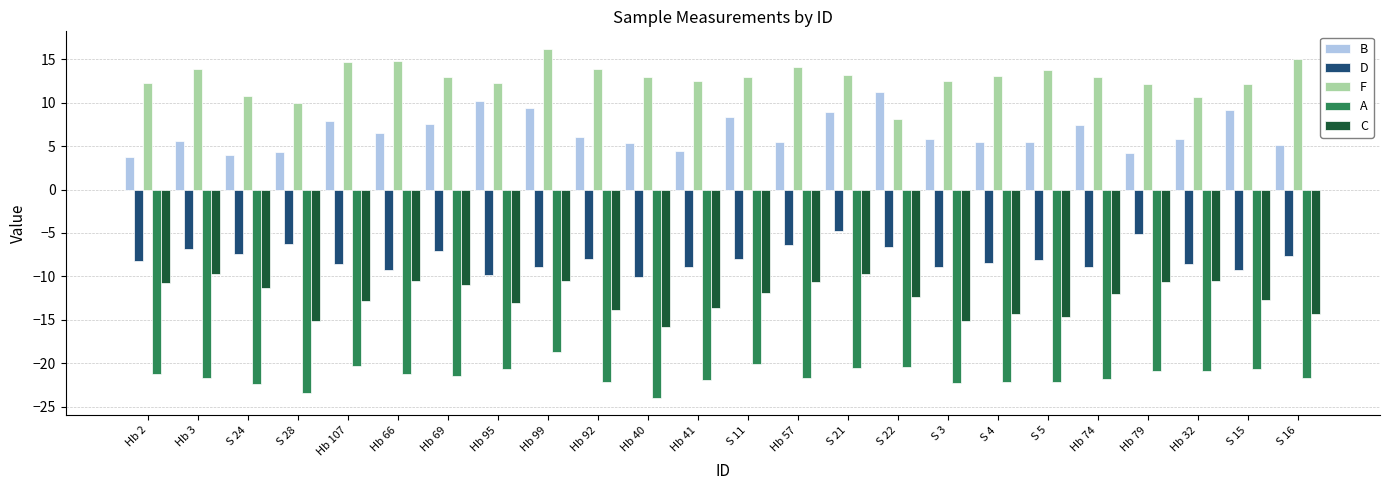

What is the greatest value displayed?

16.2